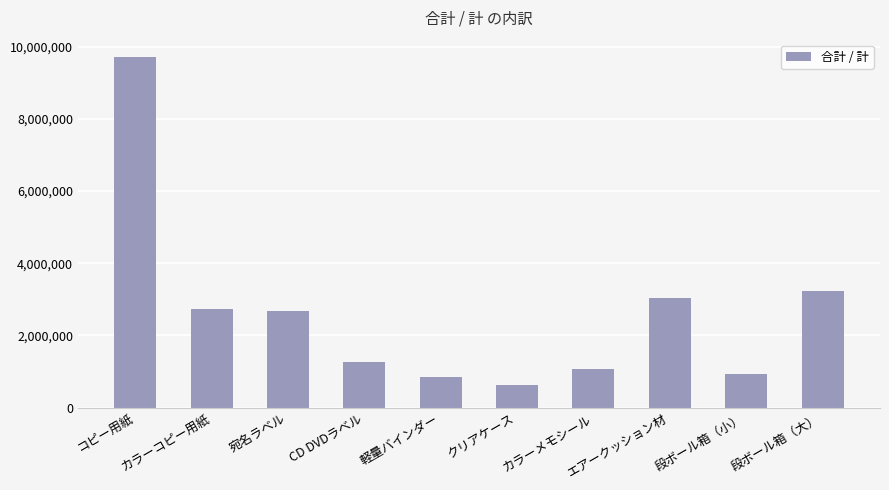

What is the difference between the values at 宛名ラベル and コピー用紙?

7043400